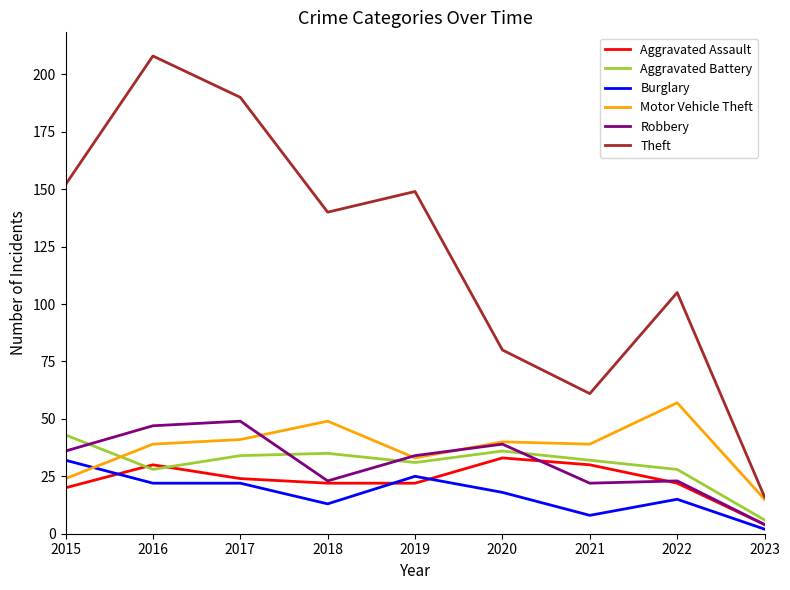

What is the spread (max minus min) of values at 2016?

186